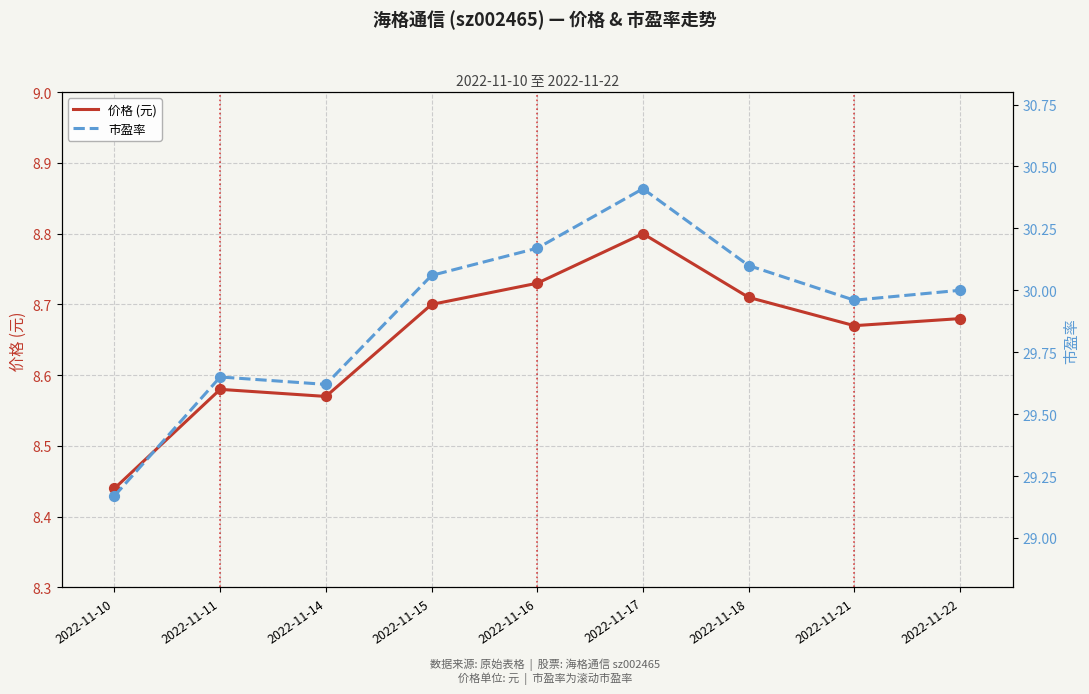

Is the value of 市盈率 at 2022-11-11 greater than the value of 价格 (元) at 2022-11-17?

Yes